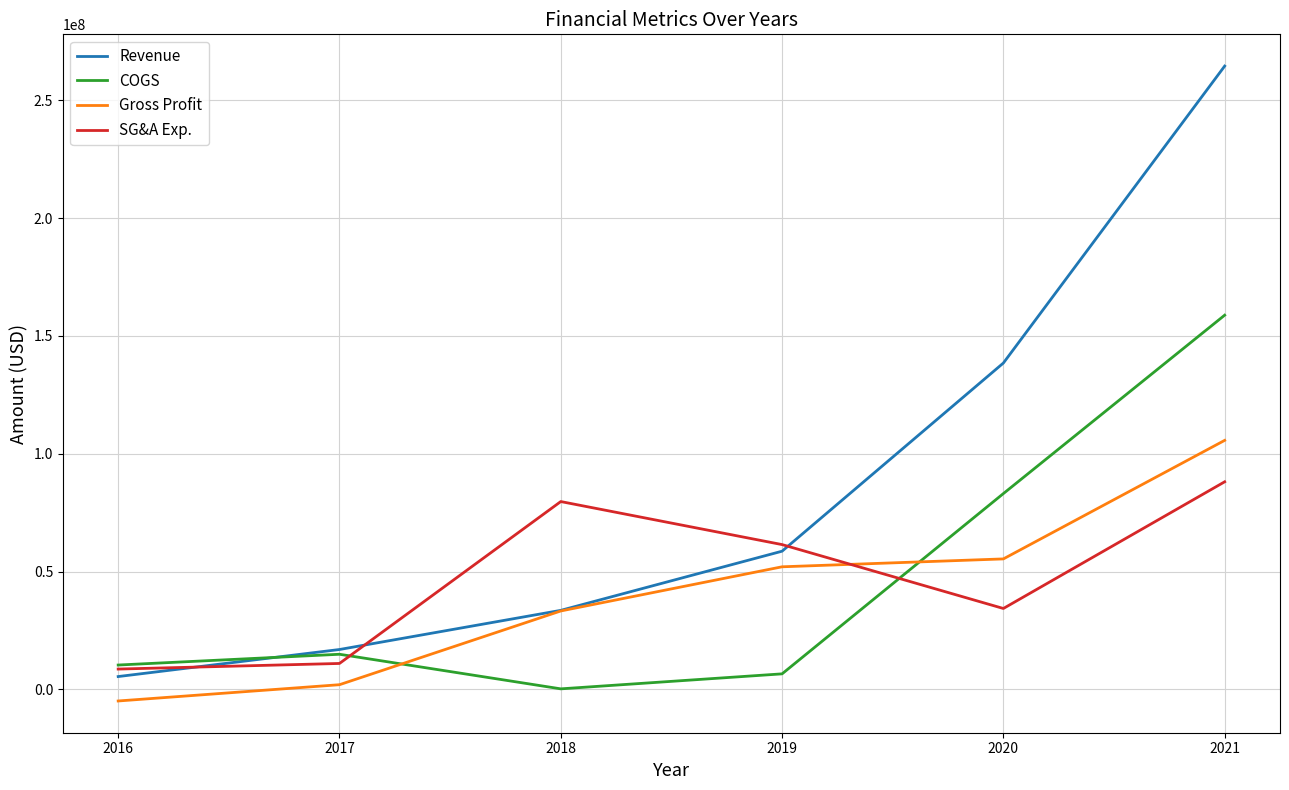

Reading left to right, transcribe all the data shown in this chart.

Revenue: 5475837	16949184	33560270	58662900	138496690	264488162
COGS: 10363708	14932034	257120	6620770	83106981	158803878
Gross Profit: -4887871	2017150	33303150	52042130	55389709	105684284
SG&A Exp.: 8650409	11032360	79721530	61464220	34356476	88105464